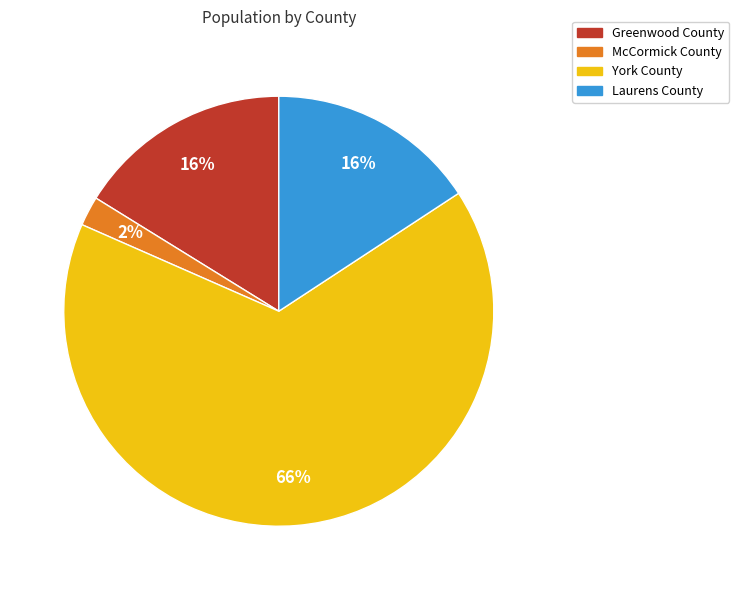

What is the majority slice?

York County